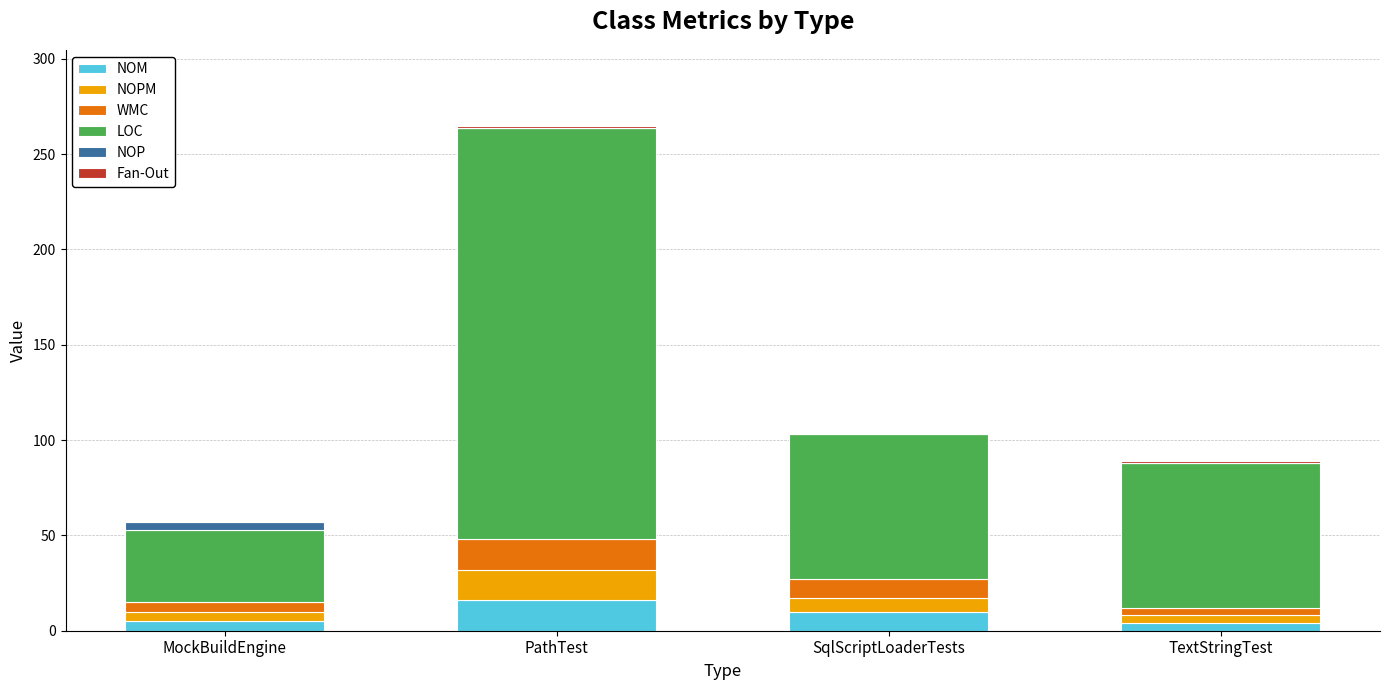

What is the sum of all NOM values?

35